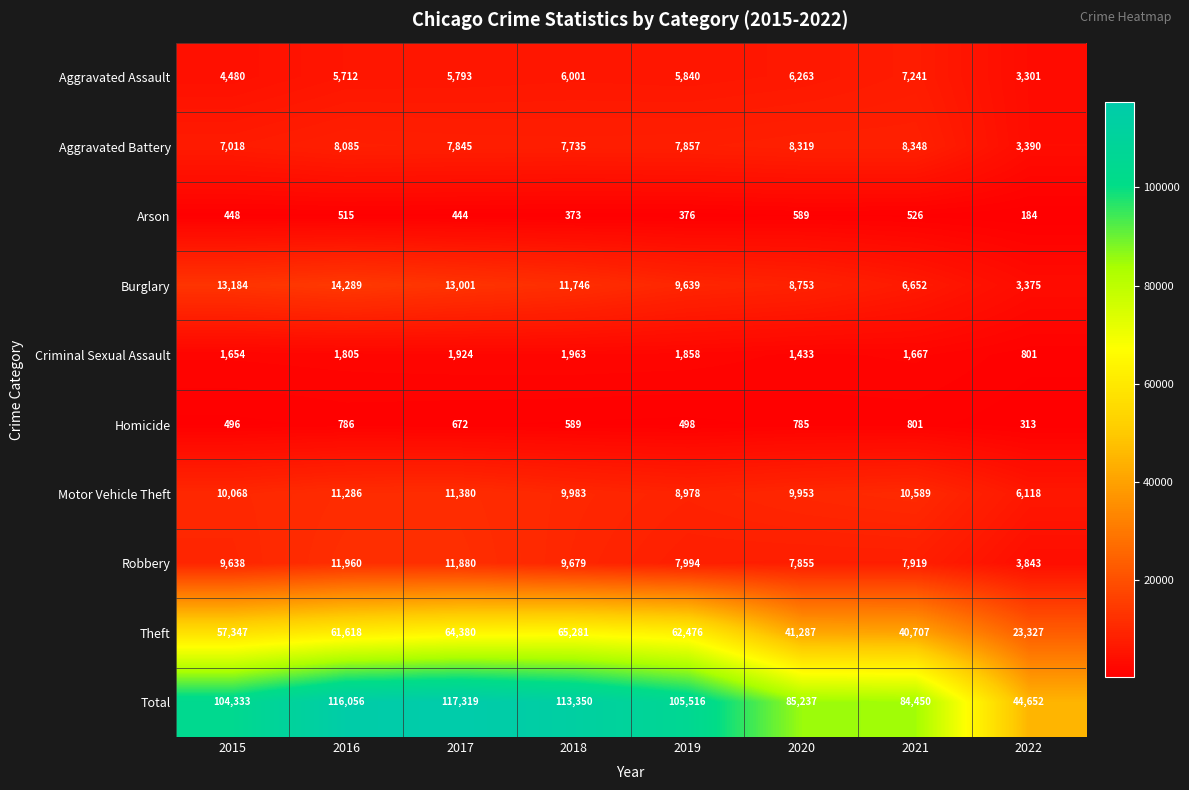

What is the greatest value displayed?

117319